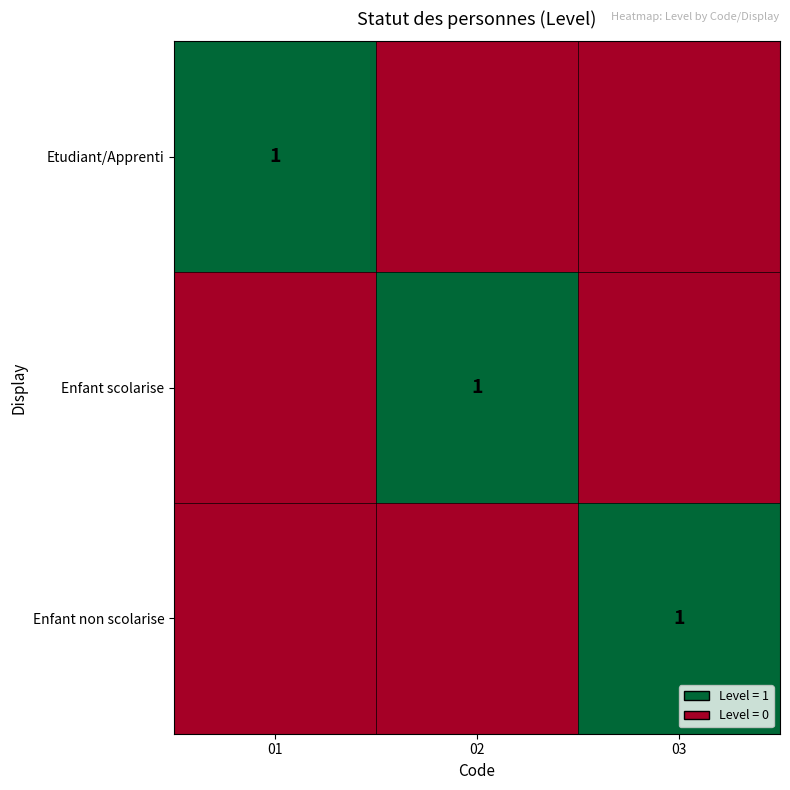

At which category does the chart reach its peak across all series?

01